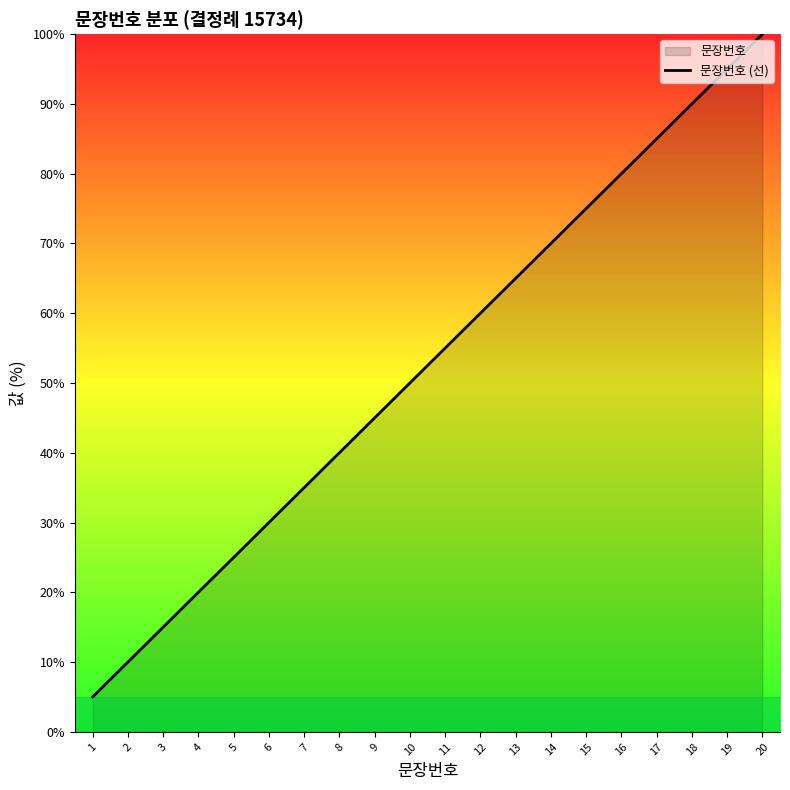

What is the difference between the values at 8 and 20?

60